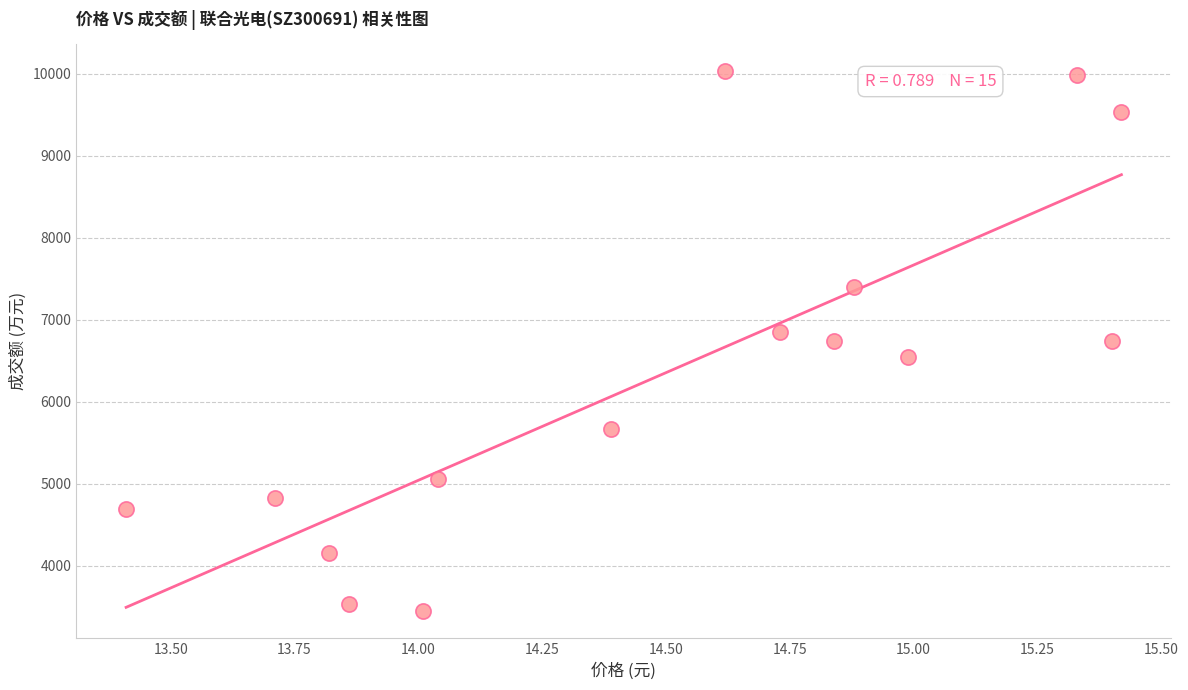

What is the range of Y values (max minus min)?

6585